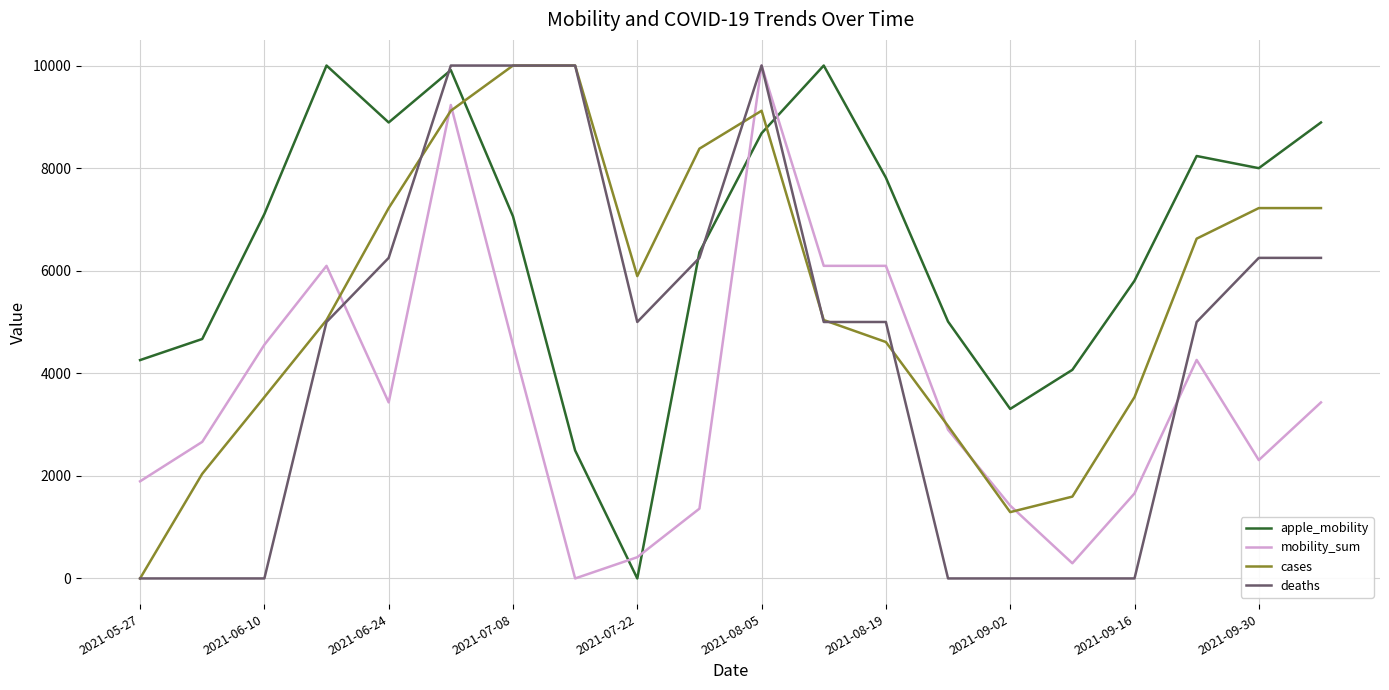

True or false: cases and apple_mobility intersect in this chart.

True